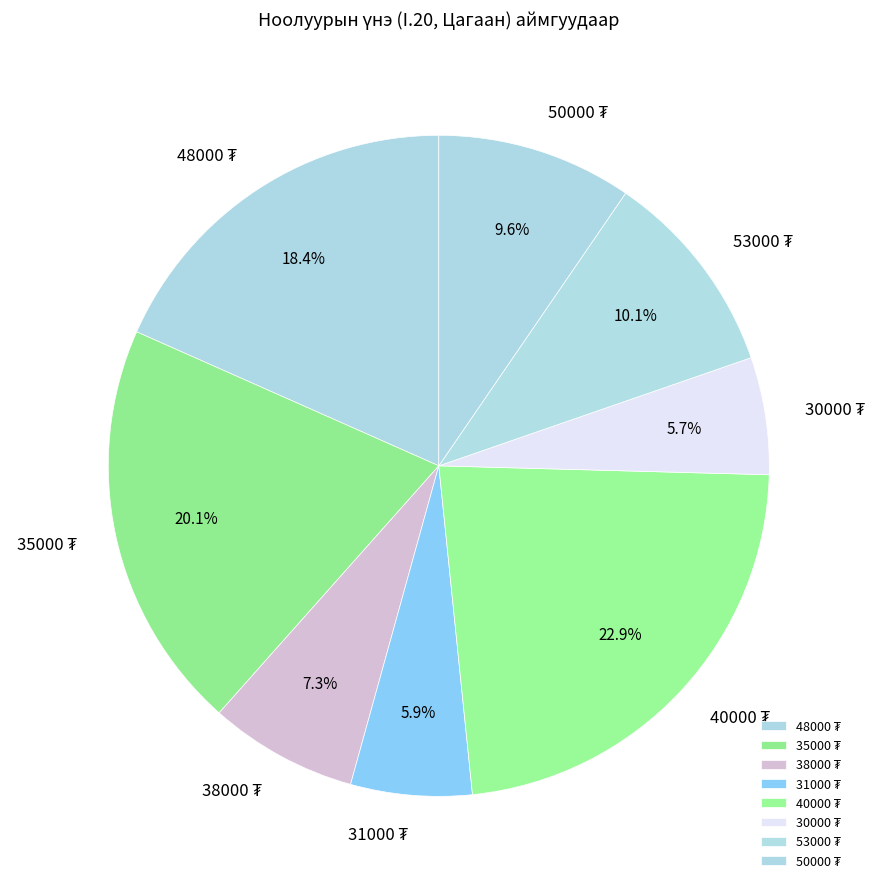

Does any single category account for the majority?

No